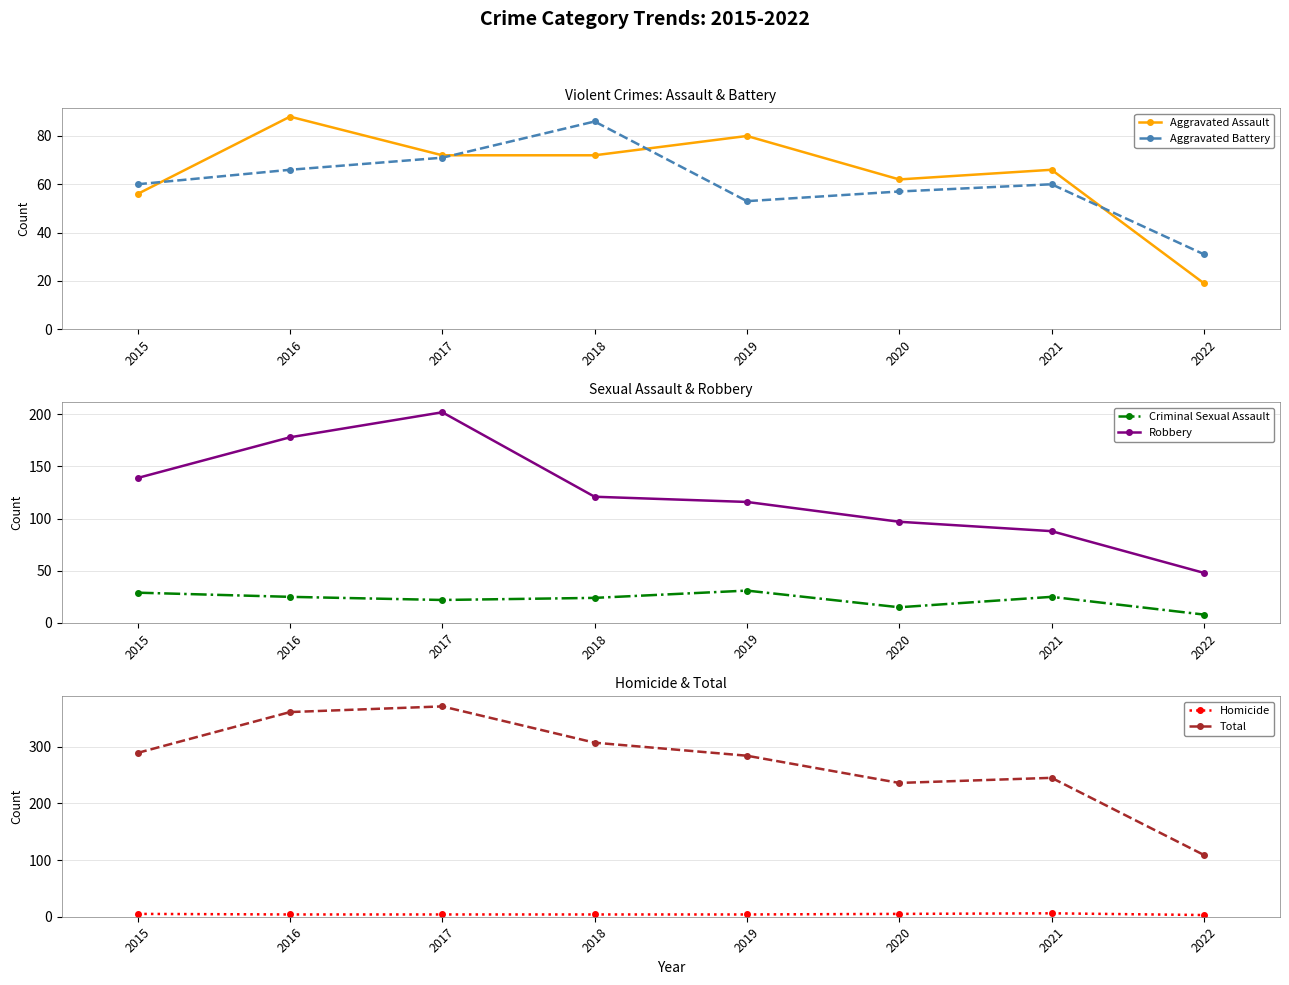

In Robbery, how many points are higher than both neighbors (excluding endpoints)?

1